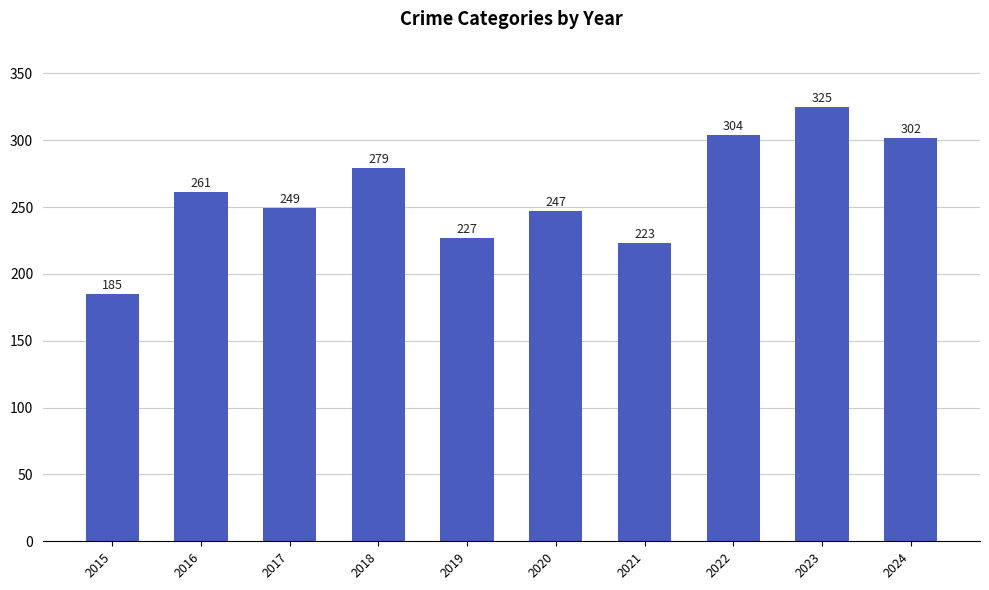

Does the chart contain any negative values?

No